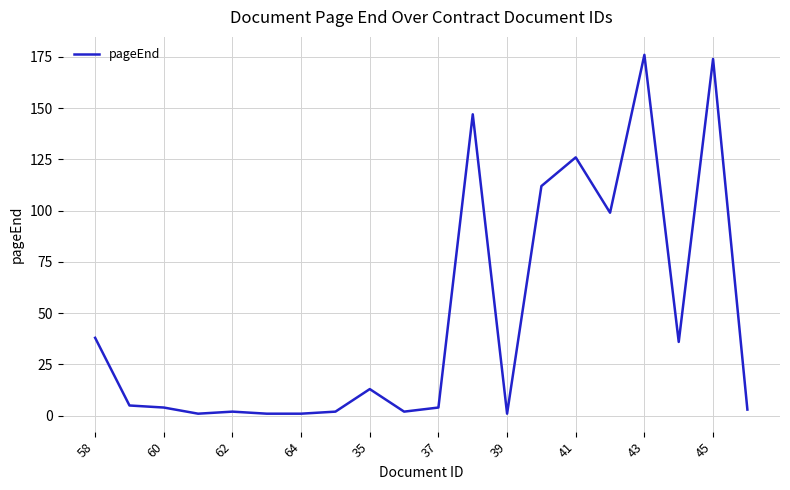

Is this an area chart (filled region under the line)?

No